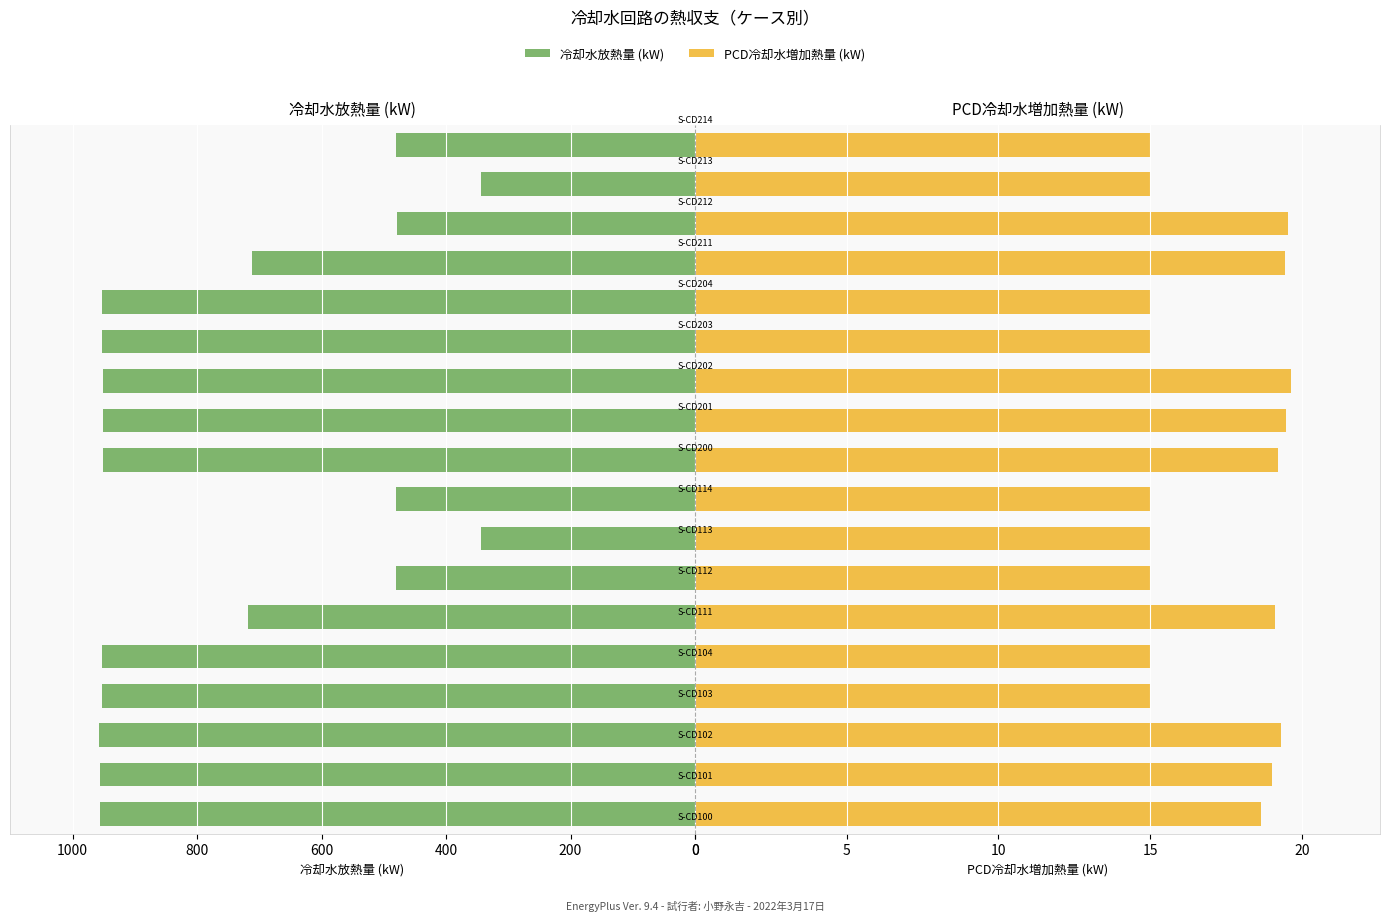

List the series in order of their overall mean, highest first.

冷却水放熱量, PCD冷却水増加熱量